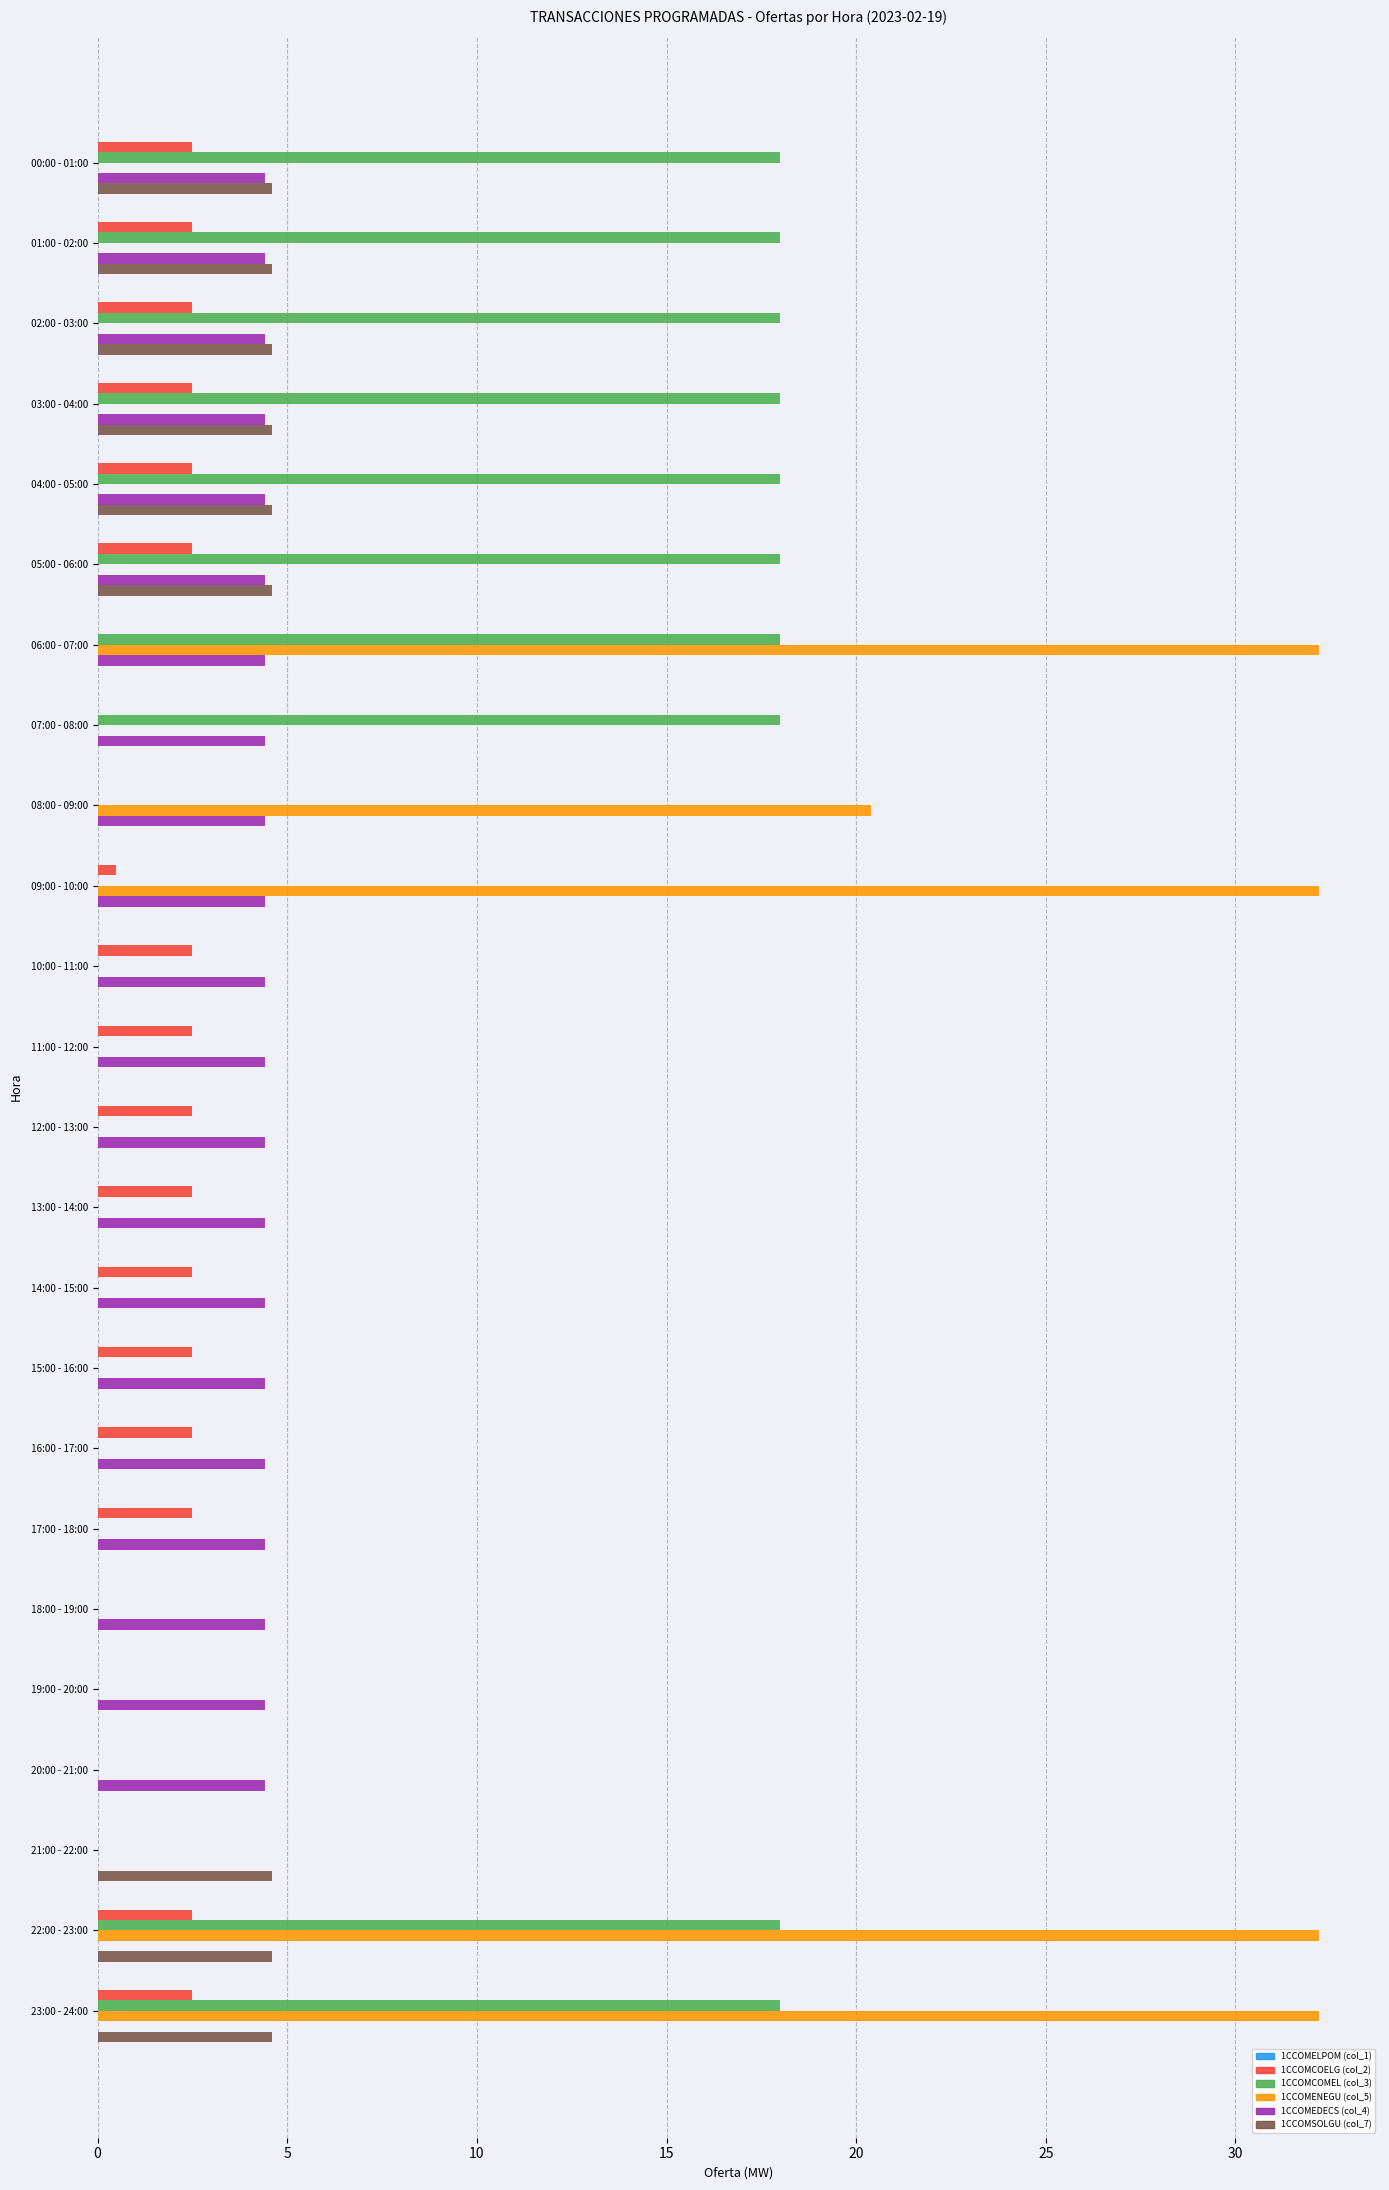

True or false: 1CCOMENEGU (col_5) has a value of 0.0 at  13:00 - 14:00.

True